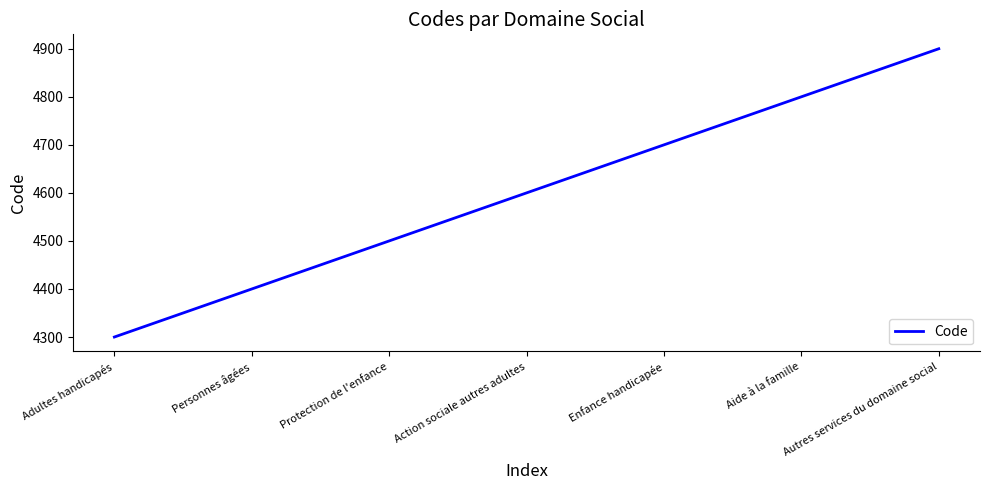

Which category has the highest value across all series?

Autres services du domaine social